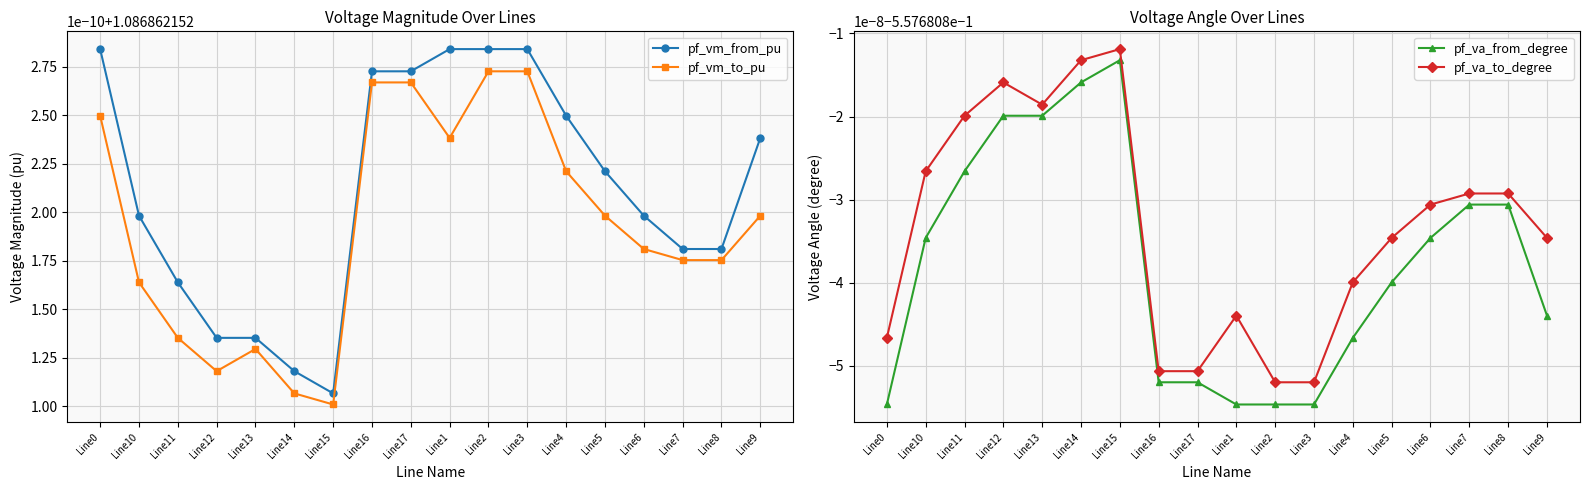

At which category does pf_vm_from_pu reach its first local valley?

Line15